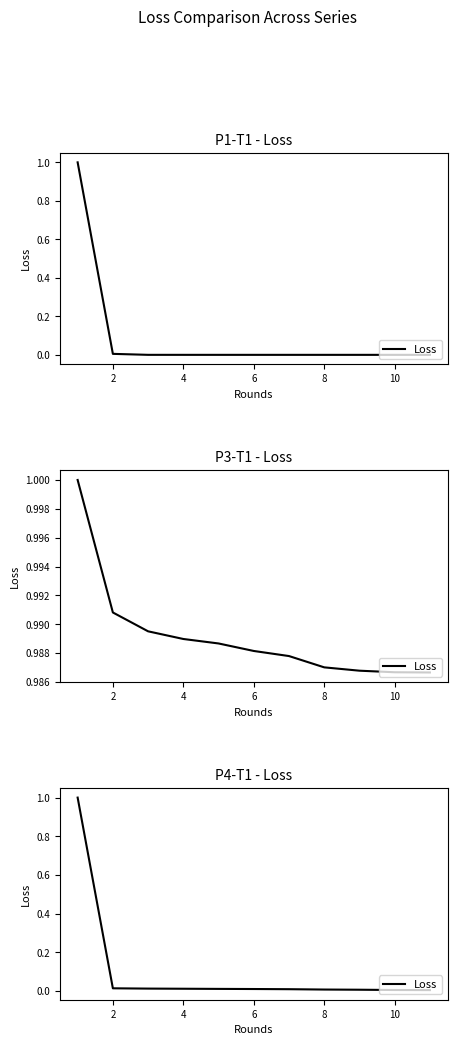

At which label is the value closest to 0?

10